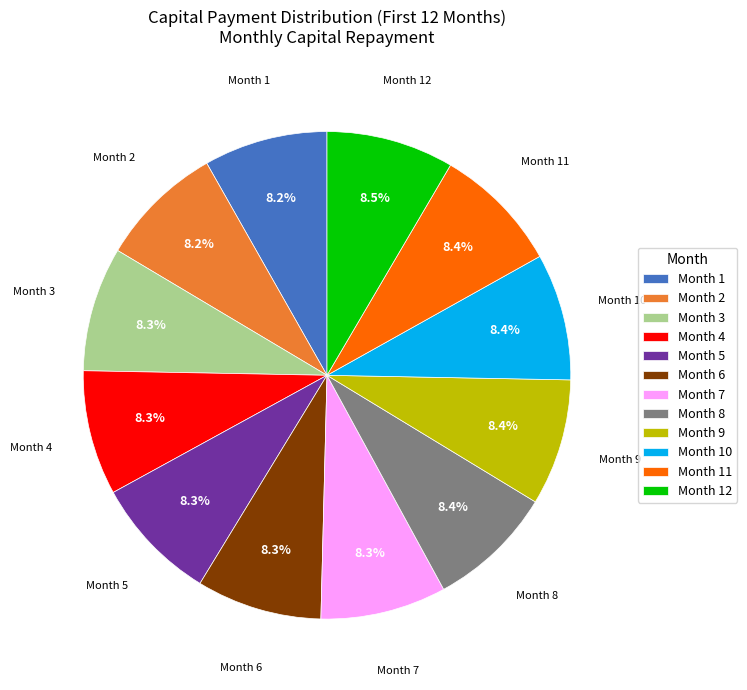

To the nearest percent, what is the average slice percentage?

8%